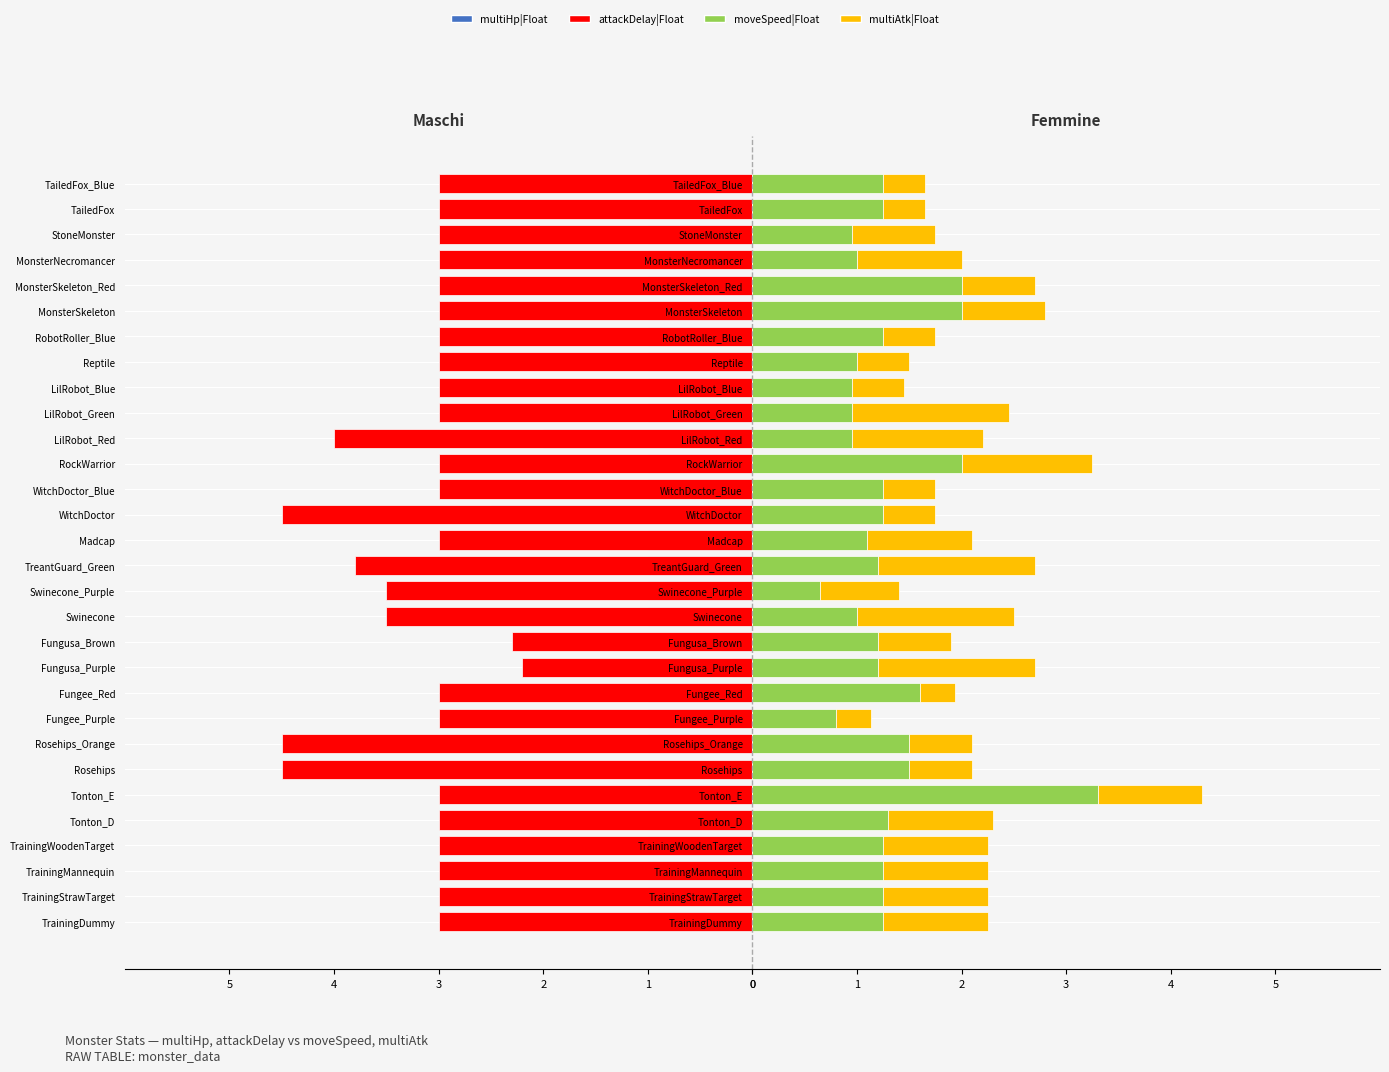

At how many categories does at least one series exceed -1?

30